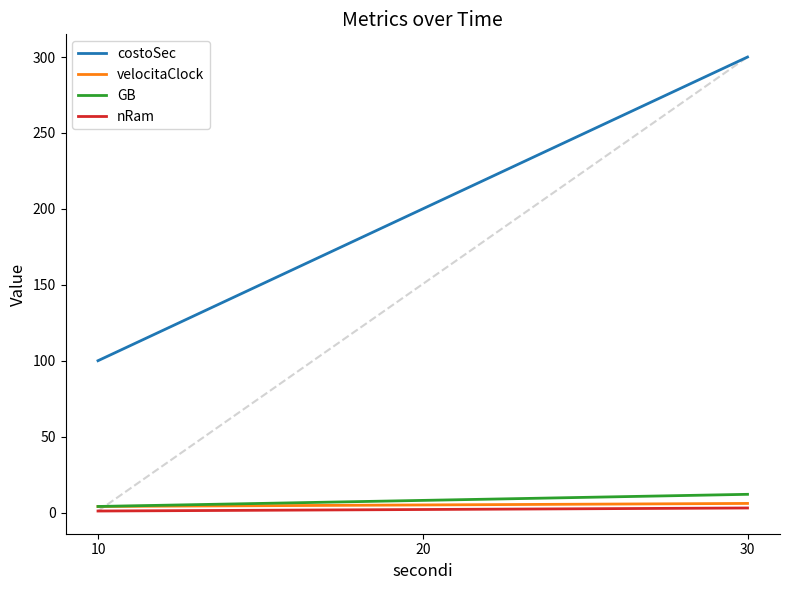

What is the total value across all series at 10?

109